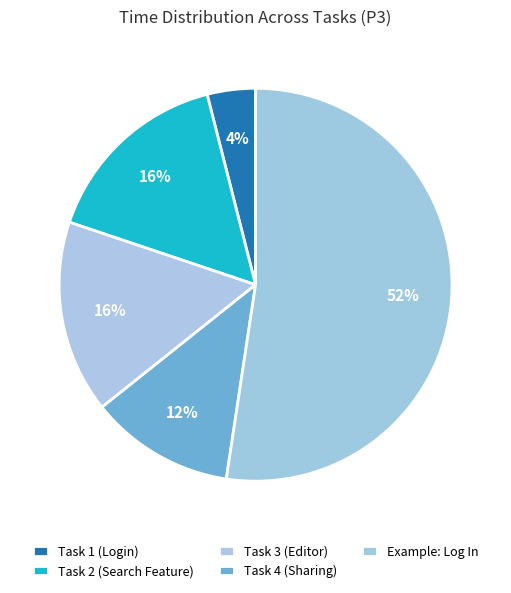

Which slice is the largest?

Example: Log In